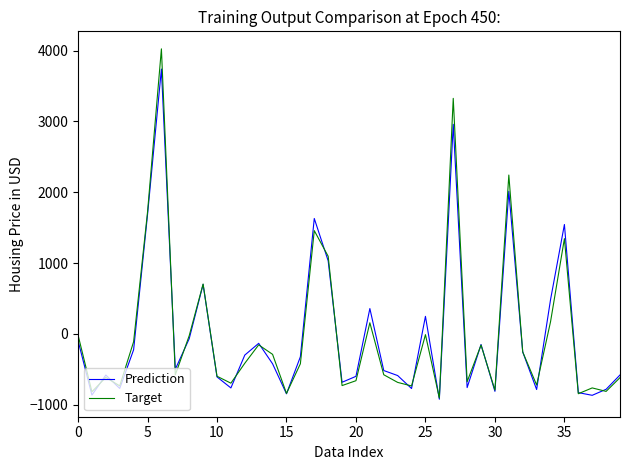

True or false: Prediction has more than 1 points higher than both neighbors.

True